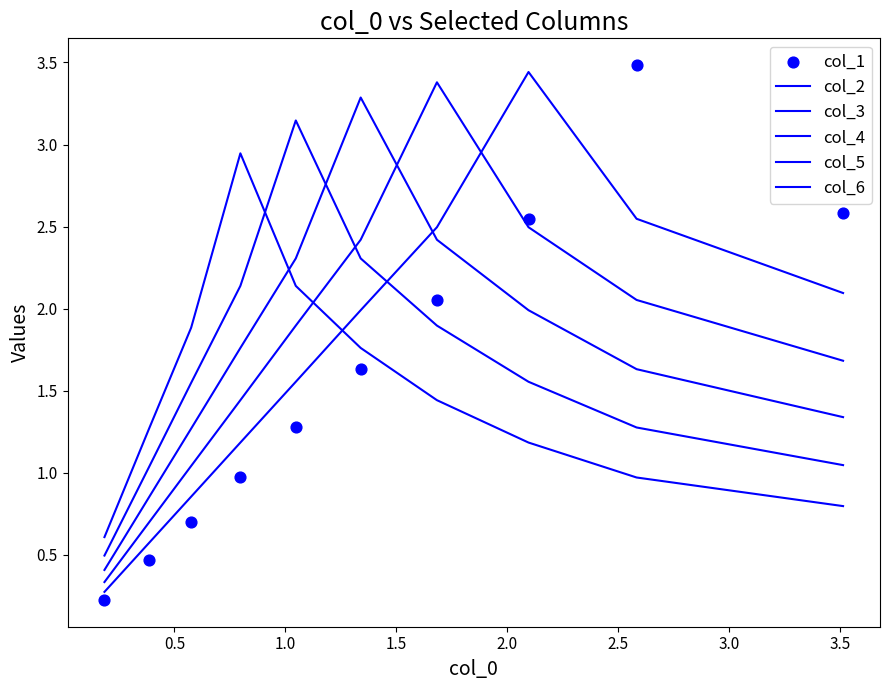

What are all the series names shown in the legend?

col_2, col_3, col_4, col_5, col_6, col_1